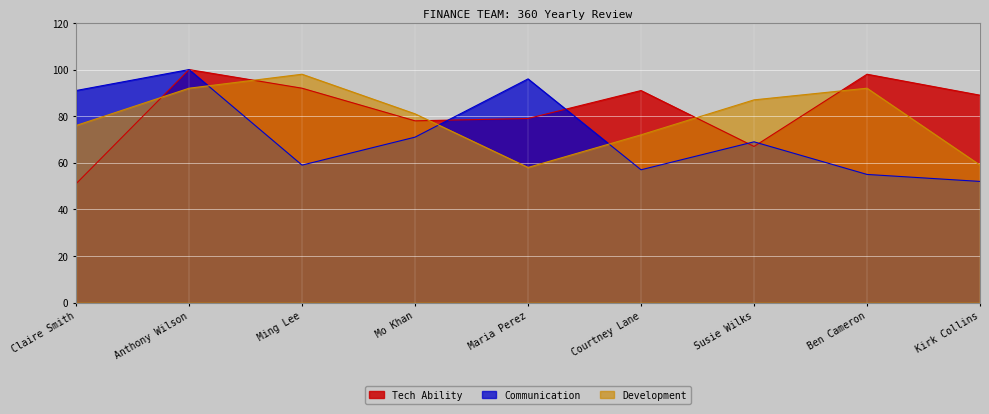

The Development series shows 58 at Maria Perez. True or false?

True